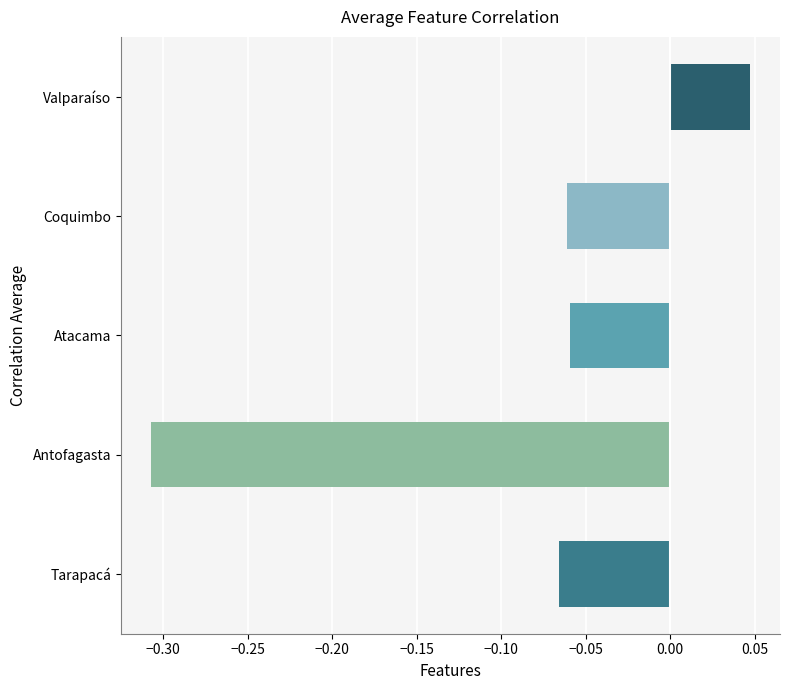

True or false: the data shows -0.5 at Antofagasta.

False